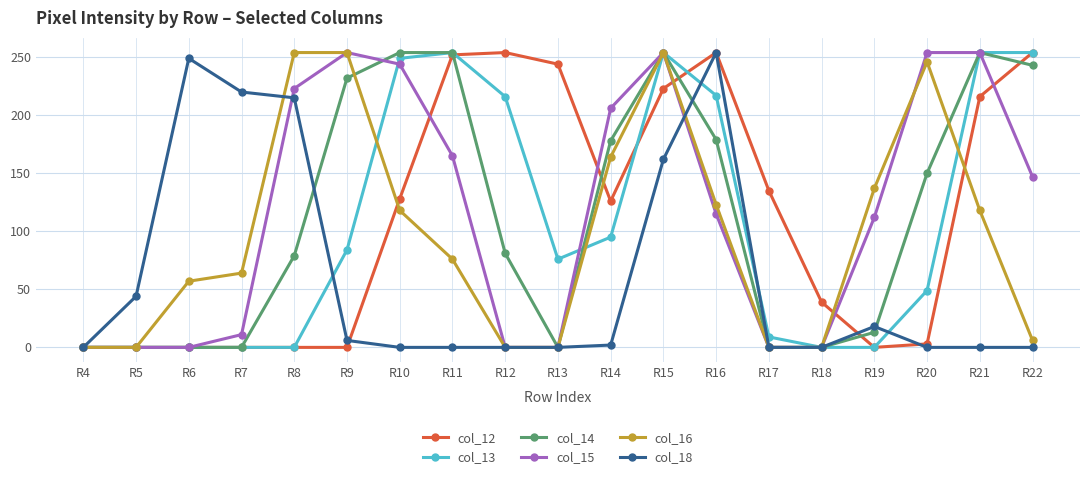

What is the sum of all col_15 values?

2239